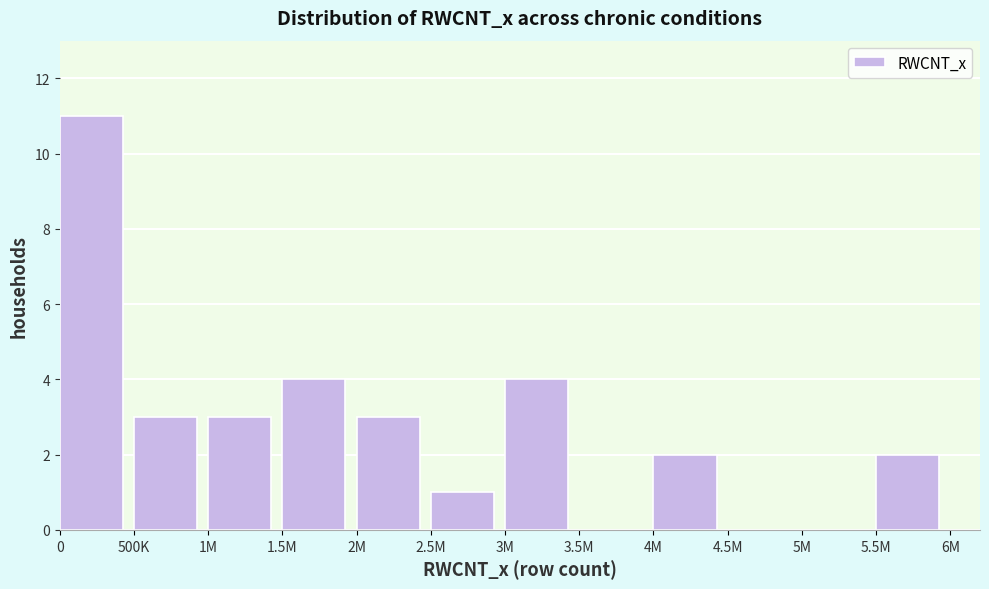

Reading left to right, transcribe all the data shown in this chart.

0=11	500K=3	1M=3	1.5M=4	2M=3	2.5M=1	3M=4	3.5M=0	4M=2	4.5M=0	5M=0	5.5M=2